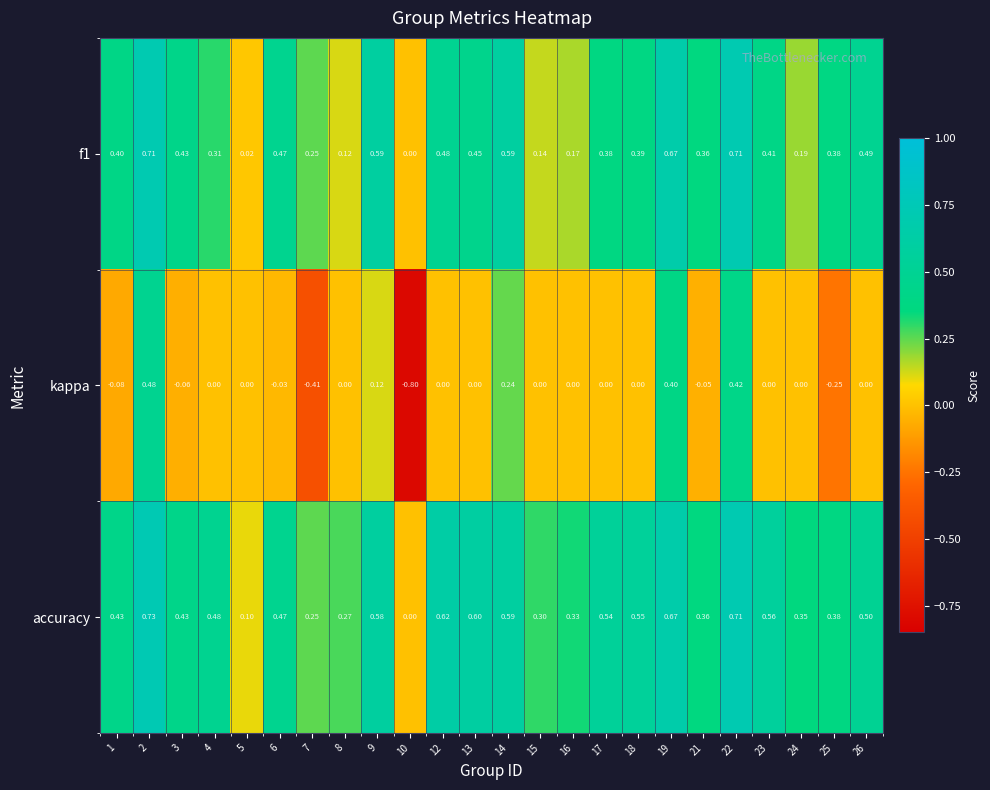

Is the value of kappa at 2 greater than the value of accuracy at 17?

No